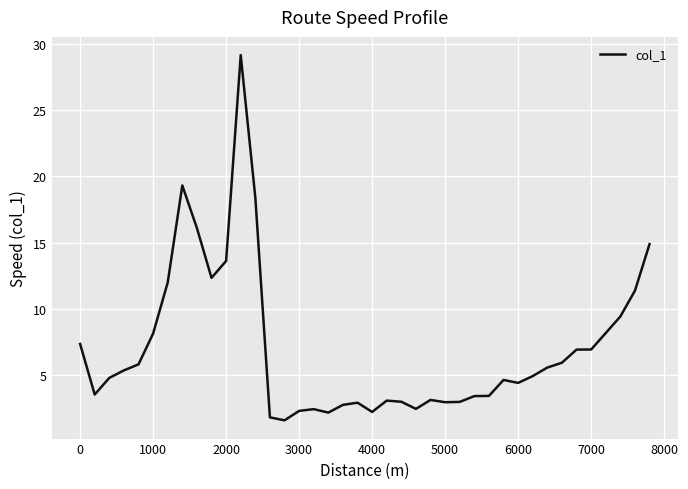

What is the sum of all values?

281.6